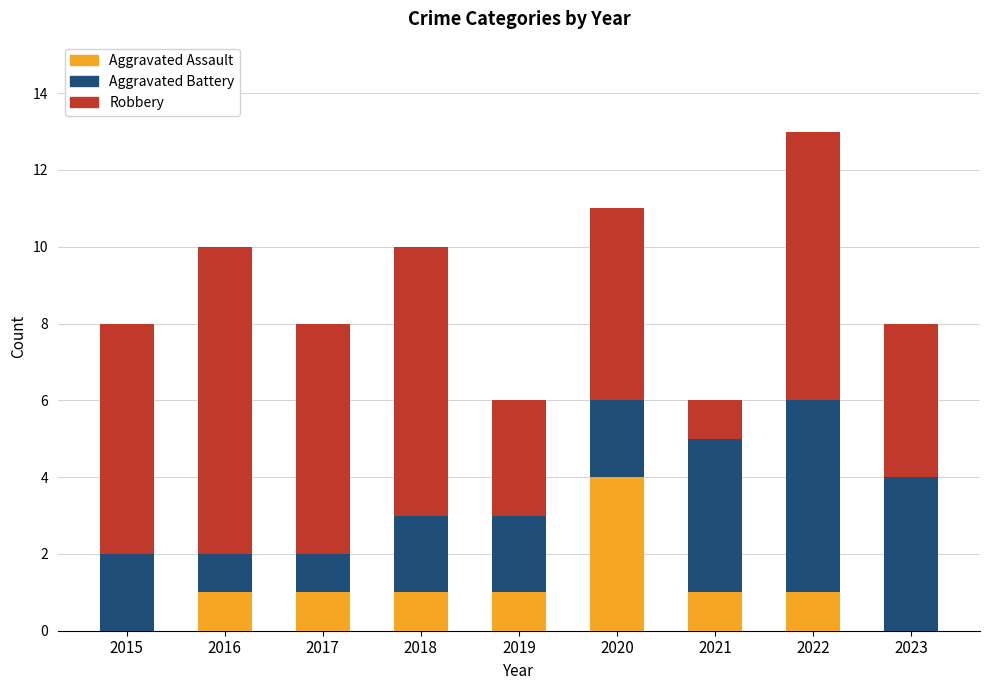

Count the number of data series in this chart.

3